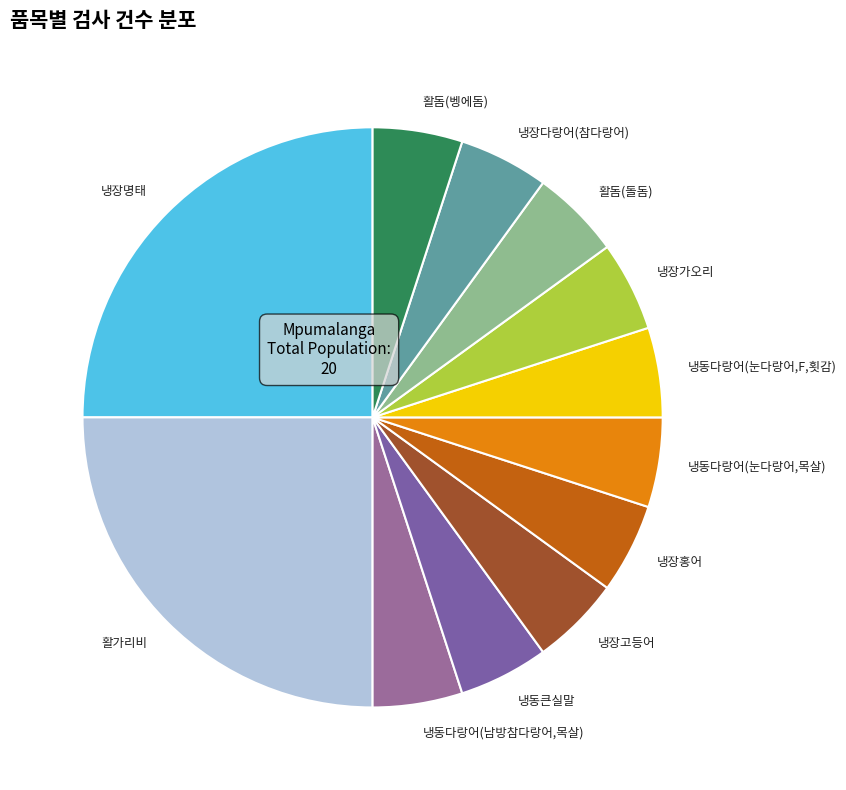

The 활가리비 slice represents 25% of the pie. True or false?

True